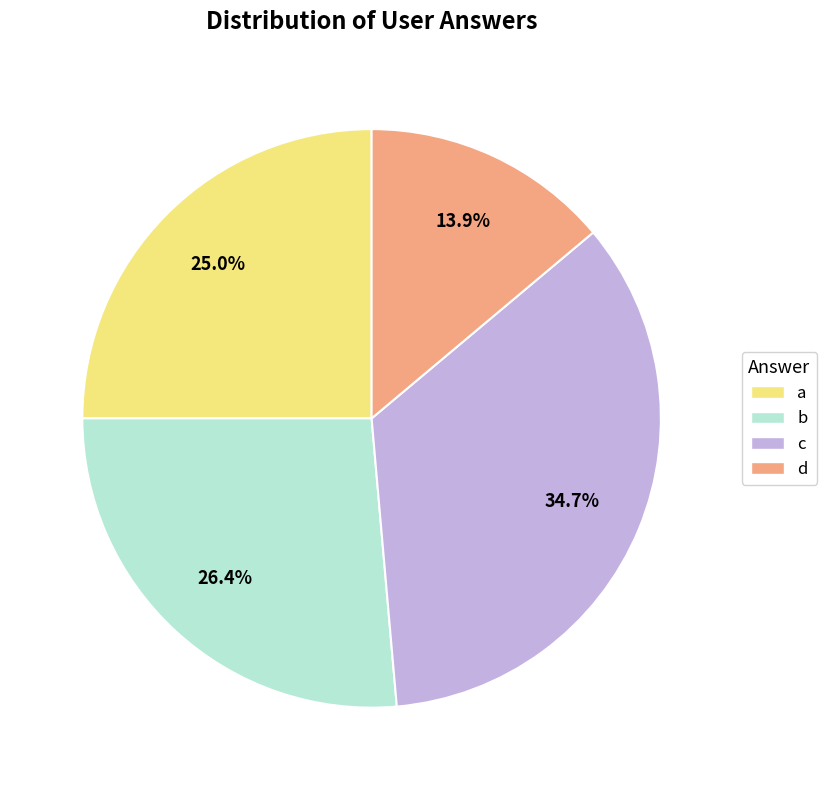

How many segments does this pie chart have?

4